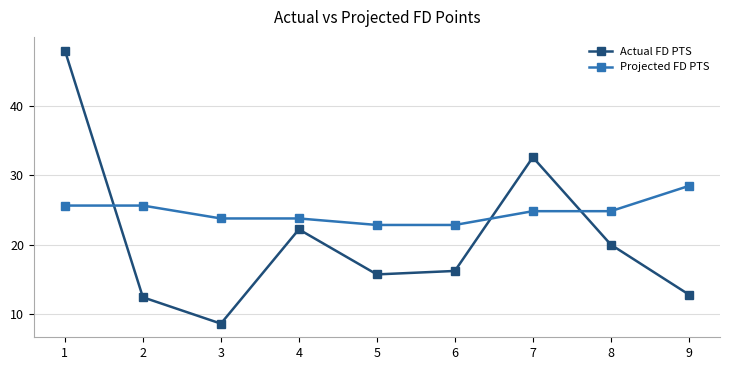

True or false: Projected FD PTS and Actual FD PTS intersect in this chart.

True